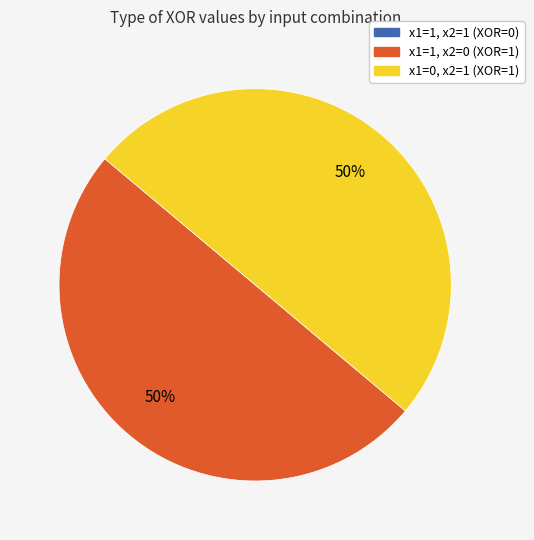

Is it true that x1=1, x2=0 (XOR=1) is 50% of the pie?

True